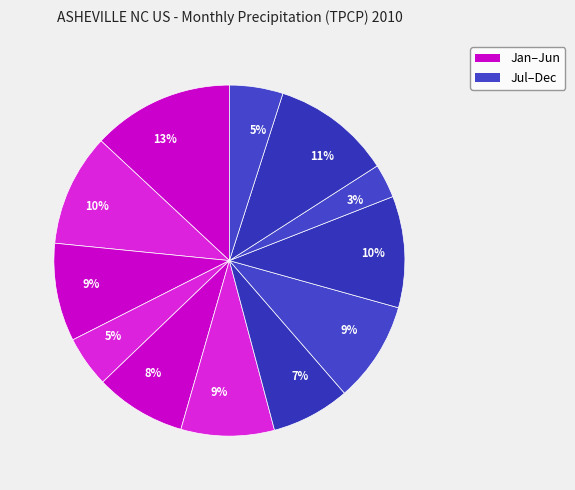

Which slice is the smallest?

201010